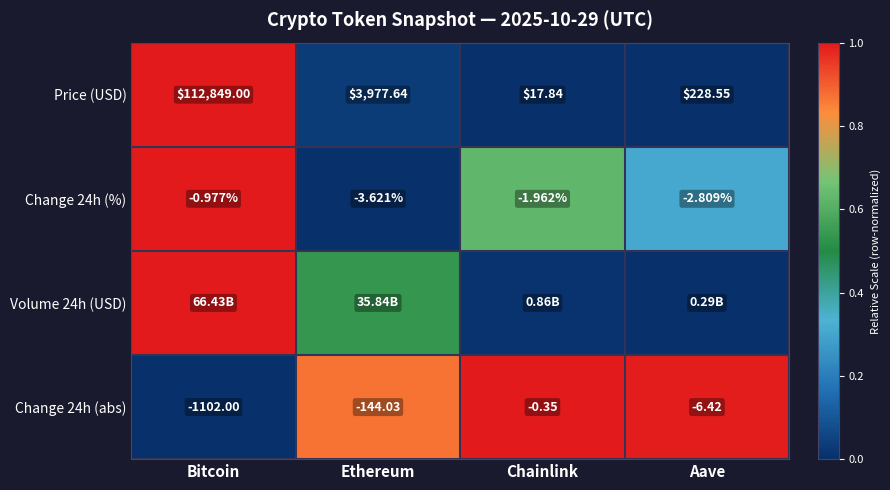

At which label is Change 24h (%) closest to -2?

Chainlink